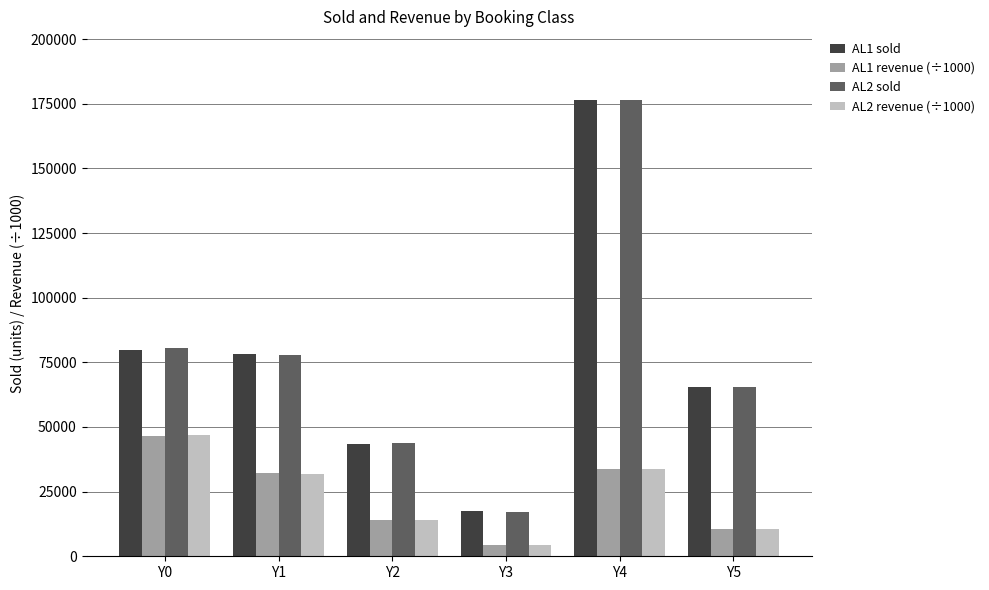

What is the difference between the maximum and minimum values in the AL1 revenue (÷1000) series?

42248.2